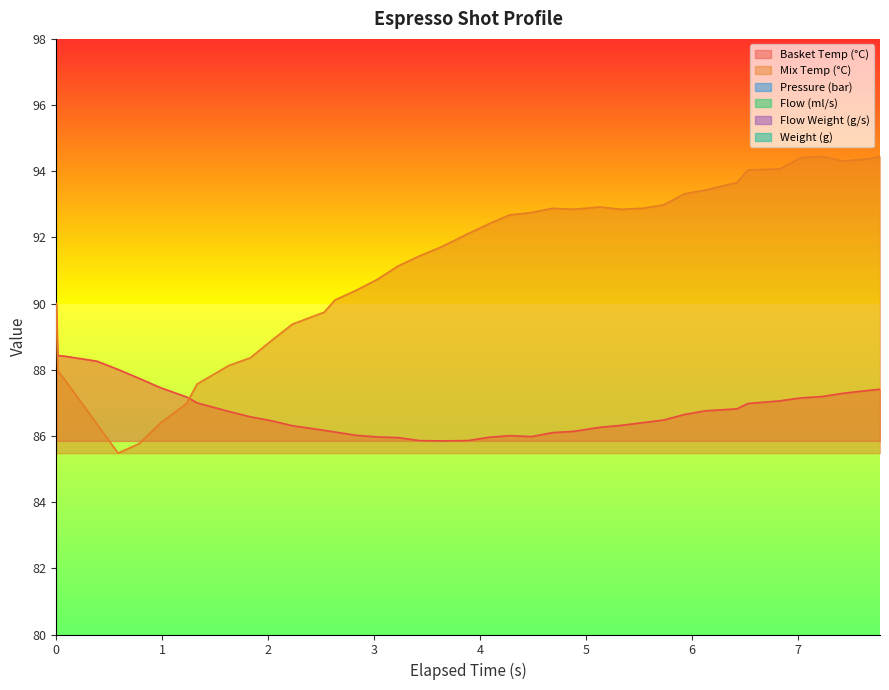

What is the lowest value of the Mix Temp (°C) series?

85.5